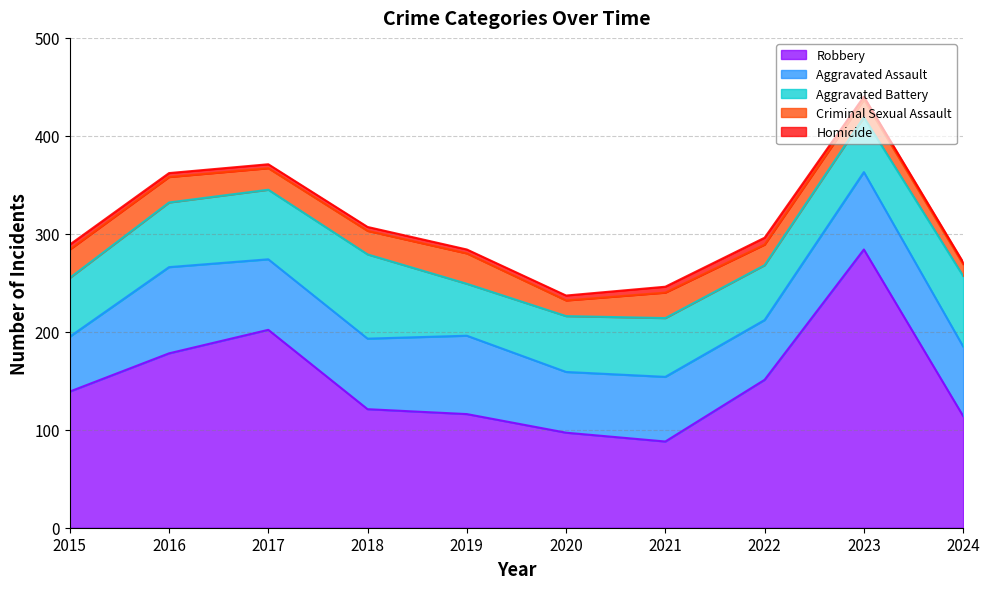

Which label corresponds to the smallest value in the chart?

2024